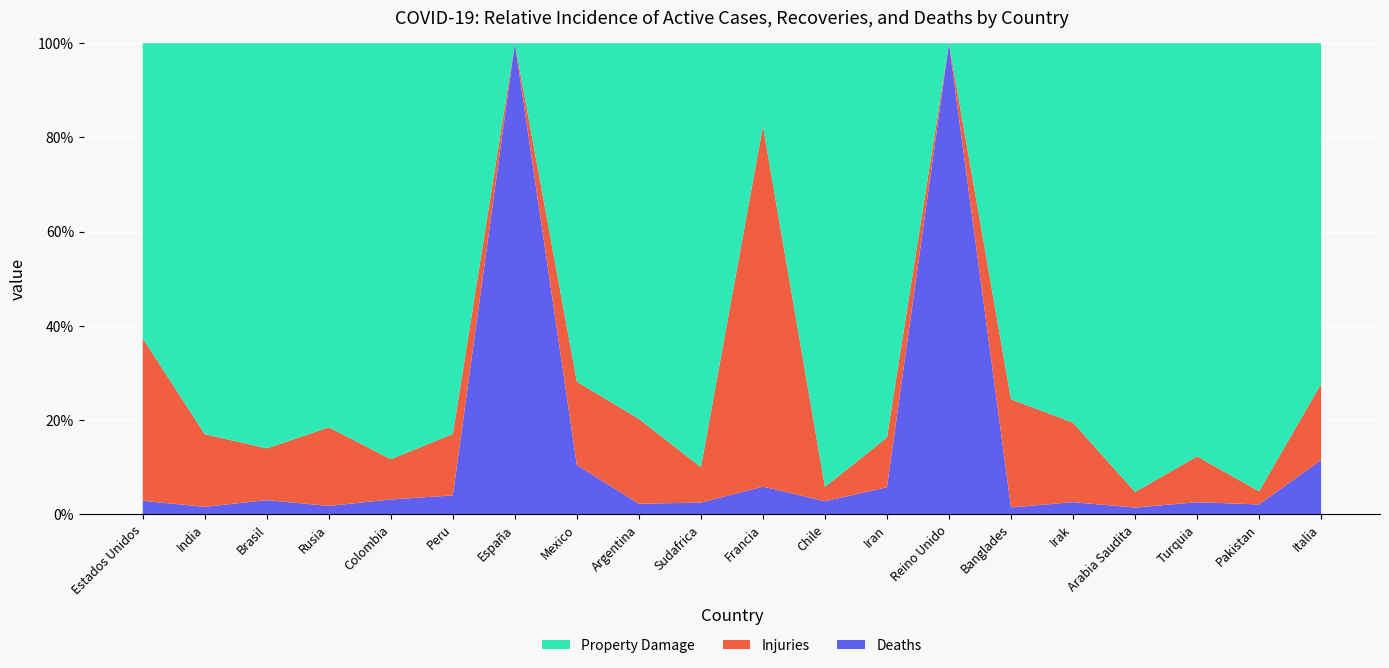

What are all the series names shown in the legend?

Property Damage, Injuries, Deaths